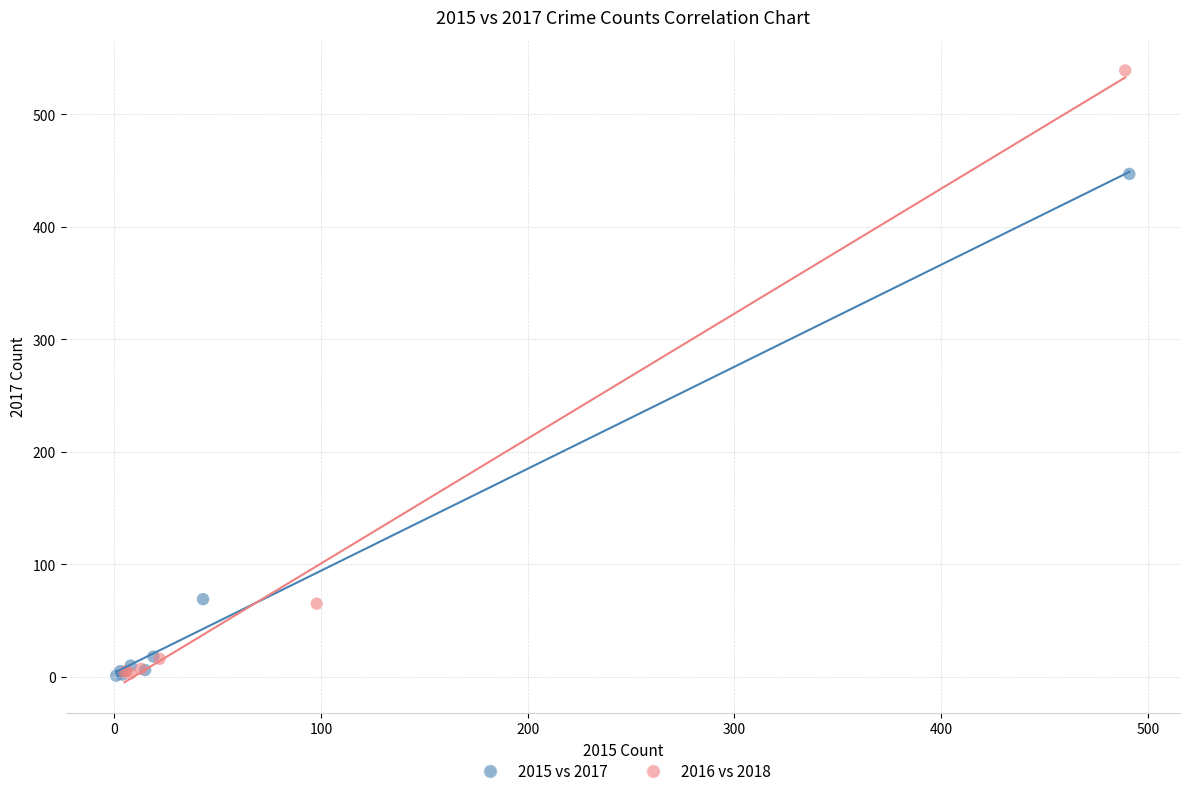

Which series reaches the maximum Y coordinate?

2016 vs 2018